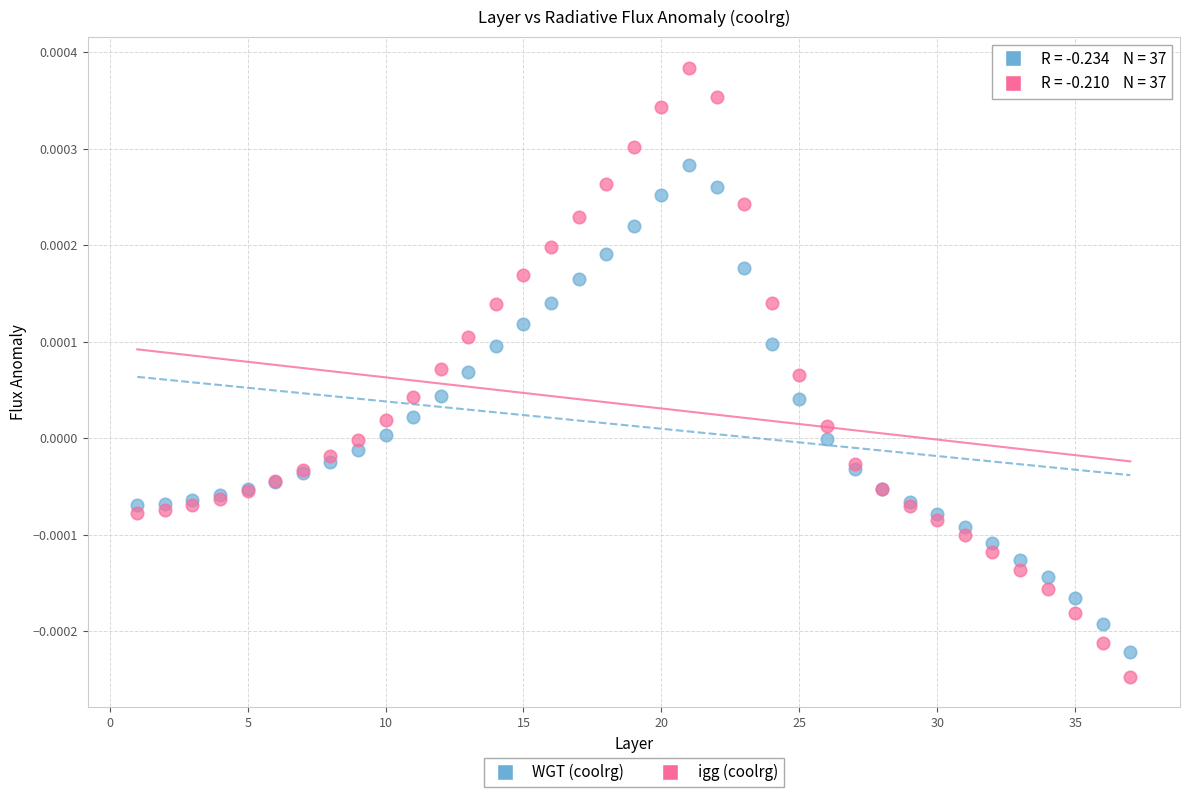

What is the X range (max minus min) for the scatter plot?

36.0